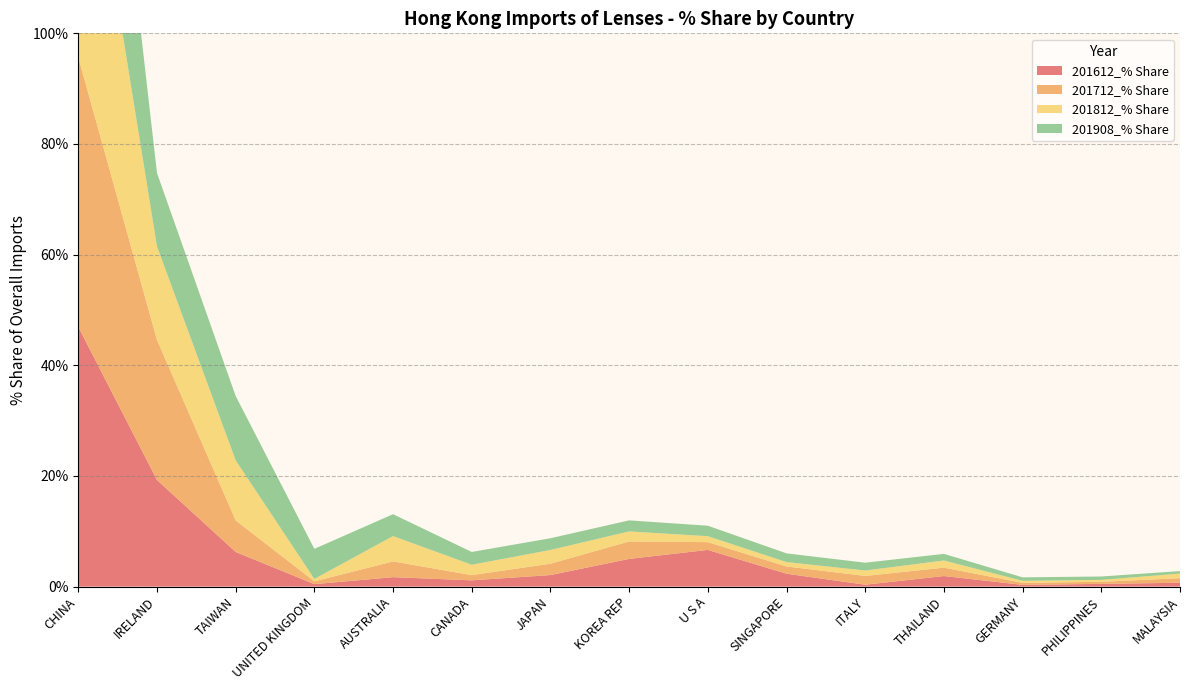

Reading left to right, transcribe all the data shown in this chart.

201612_% Share: 47.0	19.3	6.3	0.4	1.7	1.1	2.1	5.0	6.6	2.3	0.3	1.9	0.3	0.5	0.7
201712_% Share: 48.7	25.3	5.7	0.5	2.8	0.9	2.1	3.2	1.4	1.3	1.6	1.5	0.4	0.4	0.8
201812_% Share: 53.8	16.9	10.9	0.4	4.6	1.9	2.5	1.8	1.1	0.8	1.0	1.3	0.4	0.3	0.8
201908_% Share: 49.8	13.3	11.6	5.4	4.0	2.3	2.1	2.0	1.9	1.6	1.4	1.2	0.6	0.6	0.5